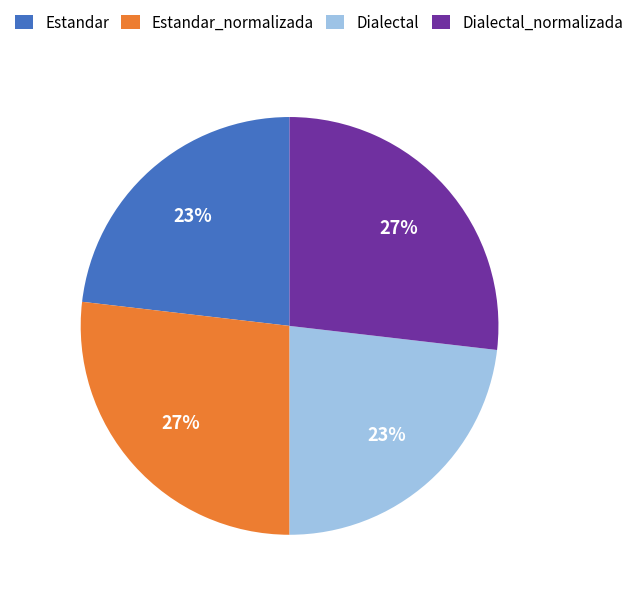

Count the number of slices in the pie.

4